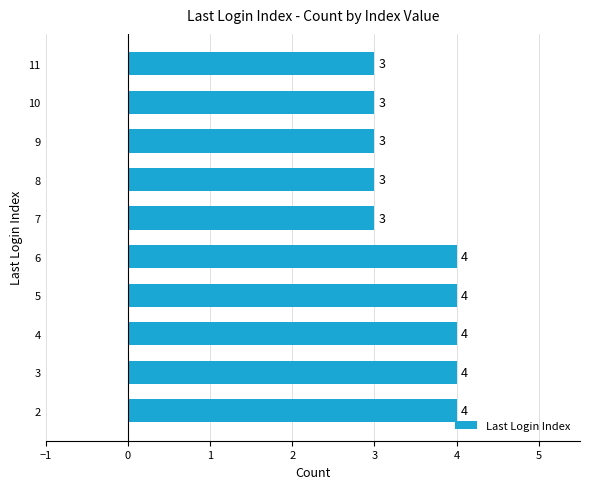

Reading bottom to top, transcribe all the data shown in this chart.

4	4	4	4	4	3	3	3	3	3